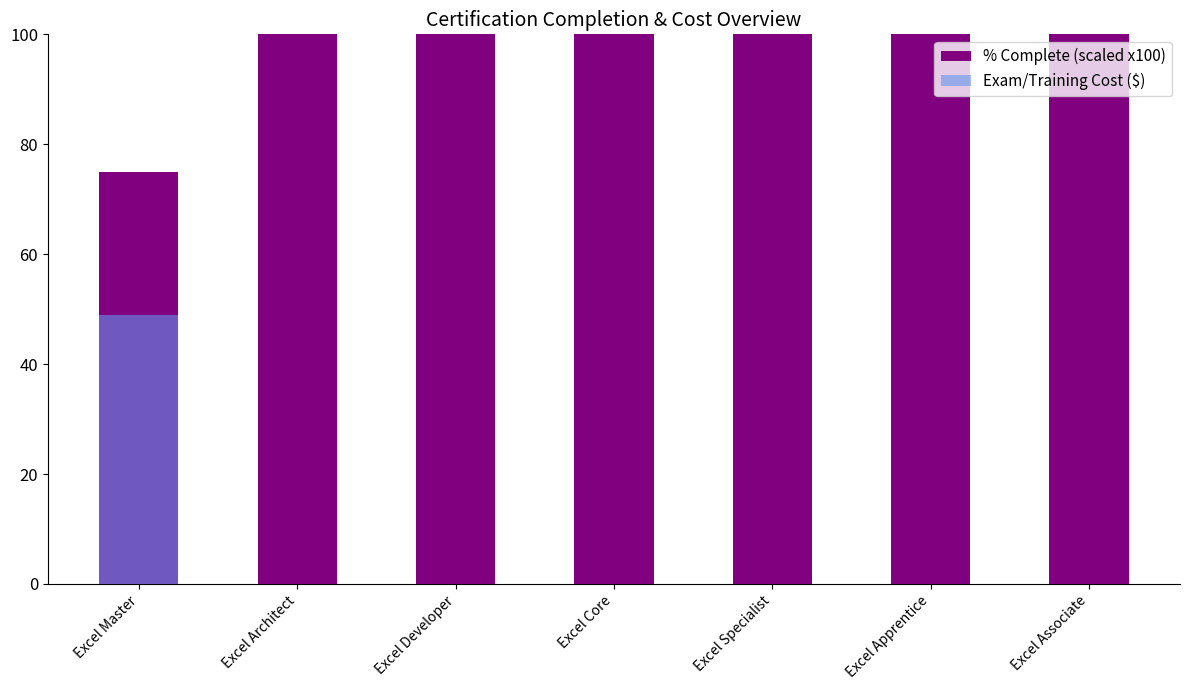

Rank the series by their maximum value, from lowest to highest.

Exam/Training Cost ($), % Complete (scaled x100)